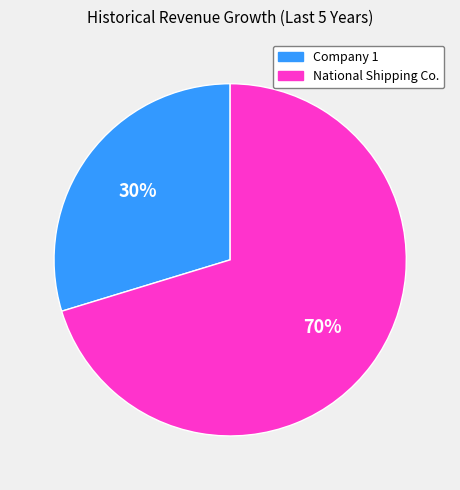

Rank the categories by value from highest to lowest.

National Shipping Co., Company 1